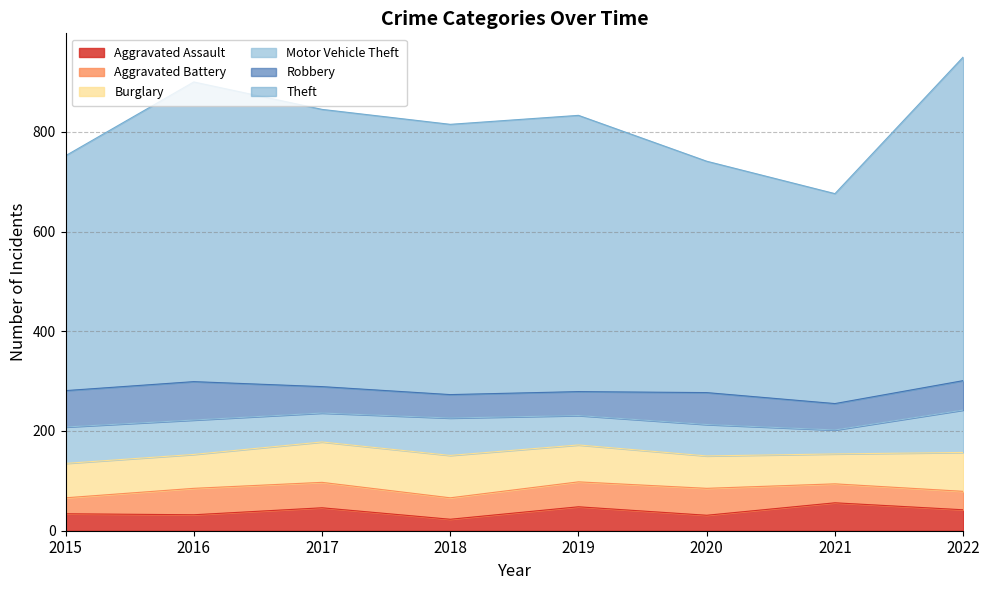

At which label does Aggravated Battery reach its peak?

2020